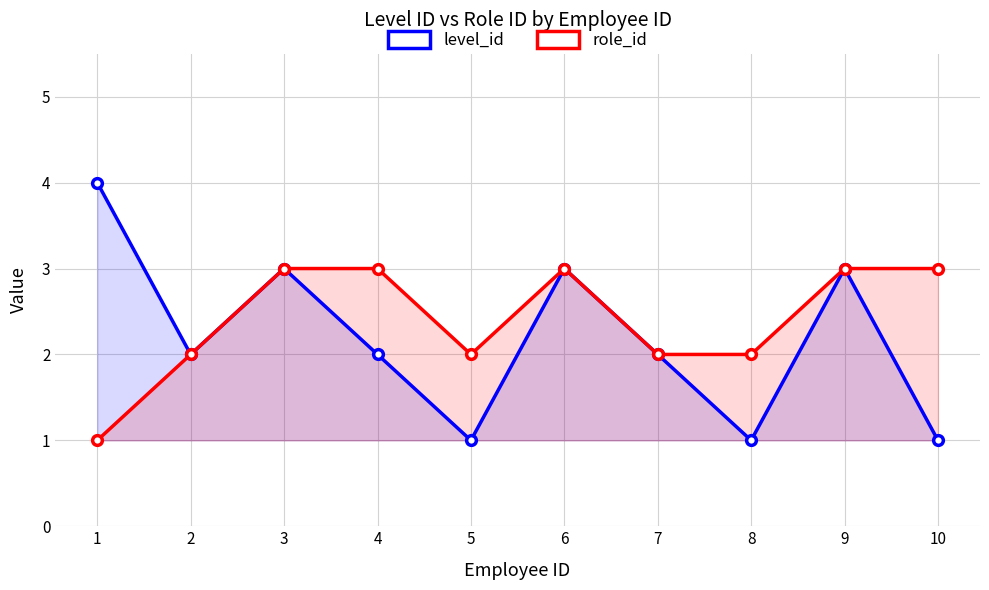

At how many categories does at least one series exceed 1?

10